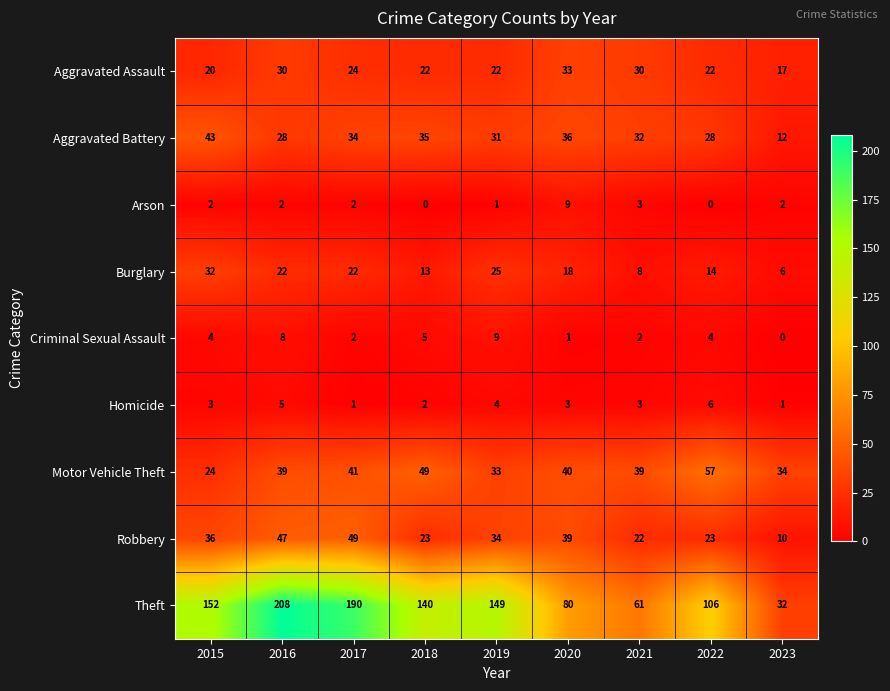

At which label does Robbery reach its minimum?

2023